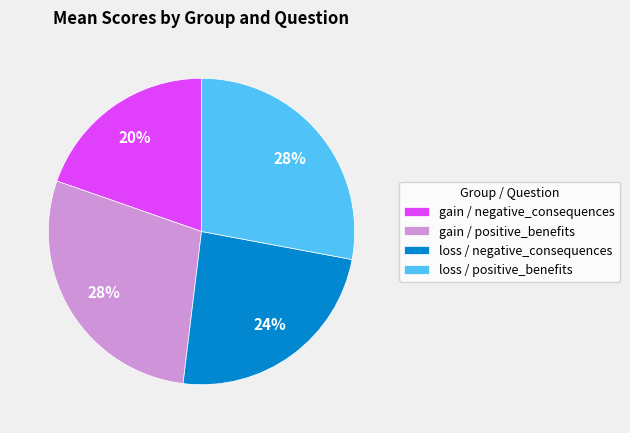

To the nearest percent, what percentage of the pie is gain / negative_consequences?

20%